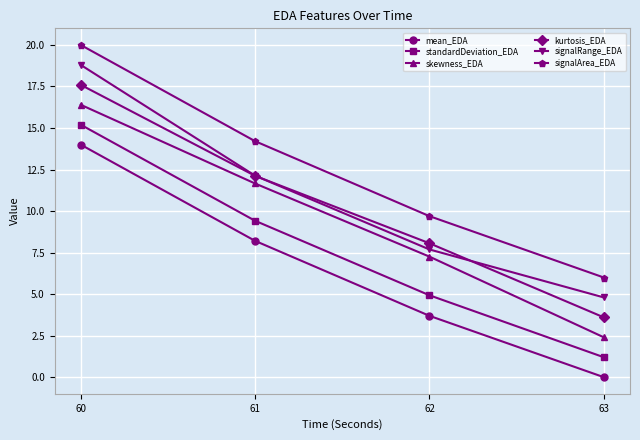

What is the value of the signalRange_EDA point at the 3rd from the left?

7.7